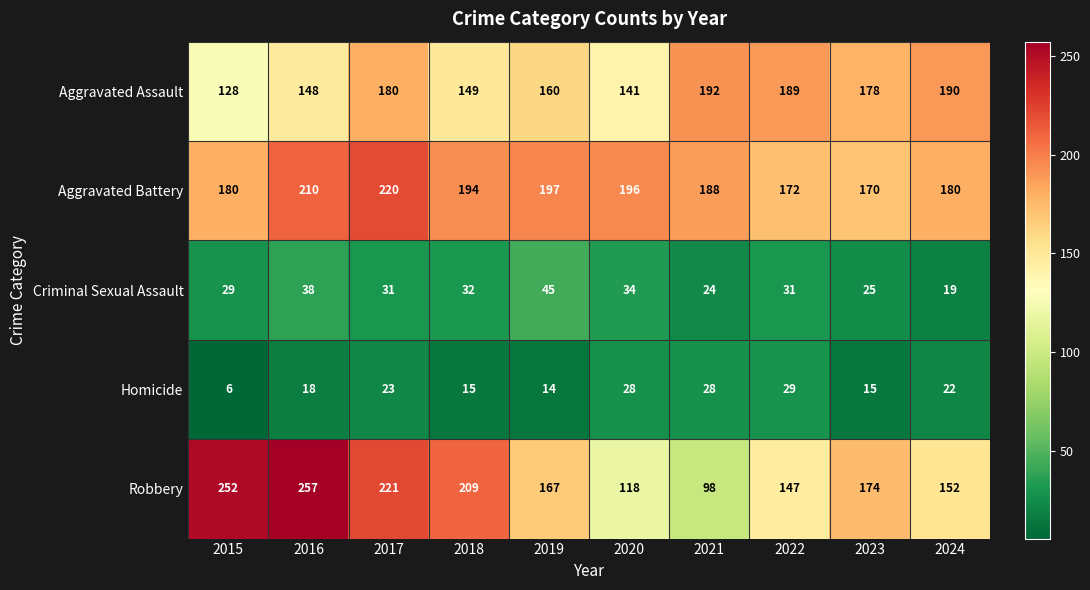

What is the sum of all Criminal Sexual Assault values?

308